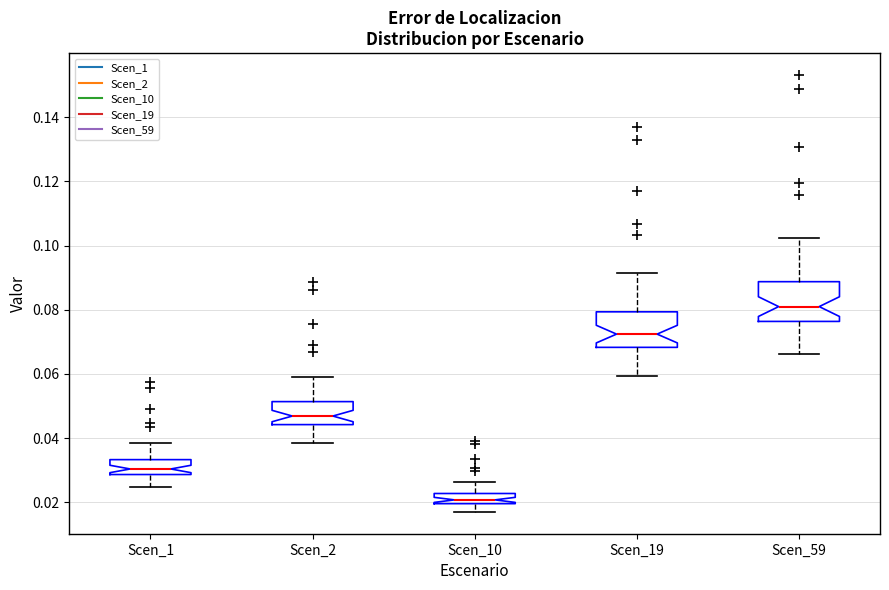

Reading left to right, read every box against the y-axis: the position of its median line, the range the box covers, and the ends of its whiskers. The values are not printed on the chart, so give them approximately, as read against the axis.

Scen_1: median 0.030, box 0.028 to 0.034, whiskers 0.024 to 0.038
Scen_2: median 0.046, box 0.044 to 0.052, whiskers 0.038 to 0.060
Scen_10: median 0.020 (inside the box), box 0.020 to 0.022, whiskers 0.016 to 0.026
Scen_19: median 0.072, box 0.068 to 0.080, whiskers 0.060 to 0.092
Scen_59: median 0.080, box 0.076 to 0.088, whiskers 0.066 to 0.102